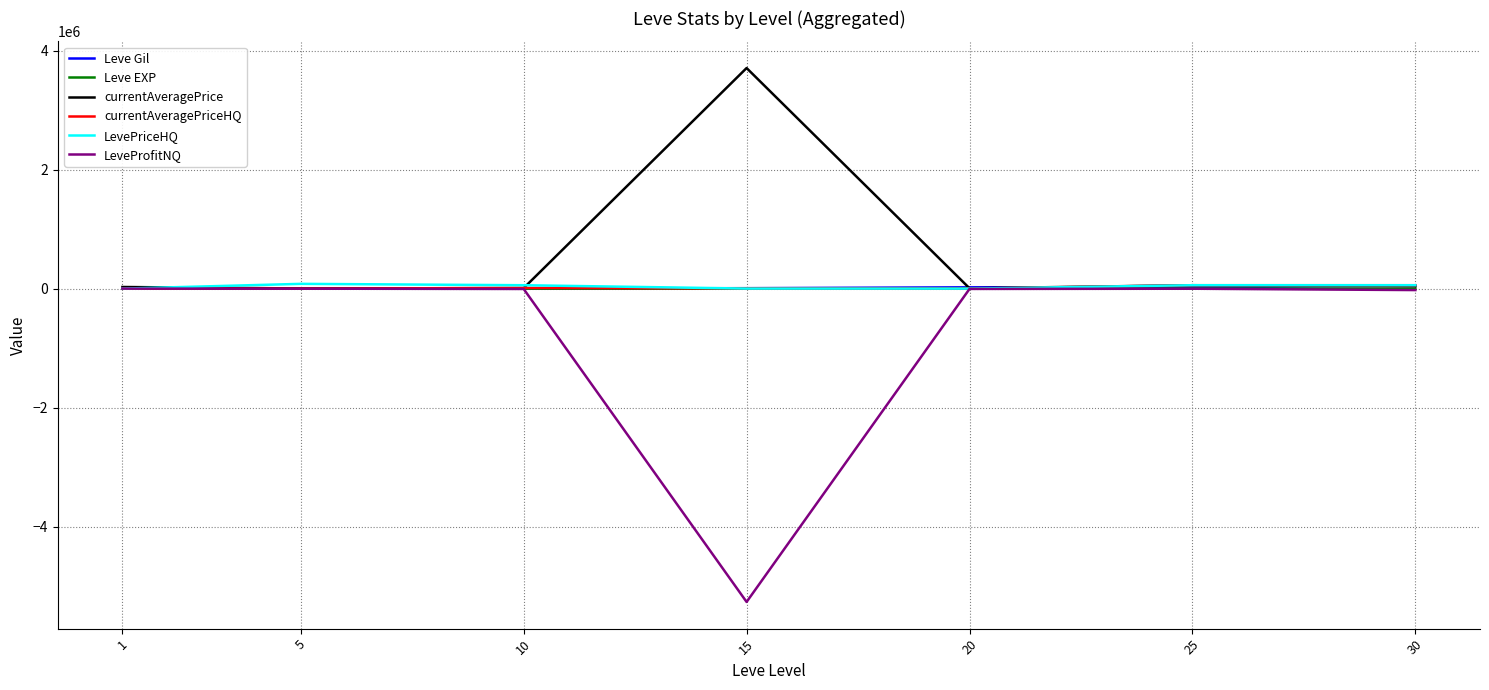

Which series has the largest range (max minus min)?

LeveProfitNQ